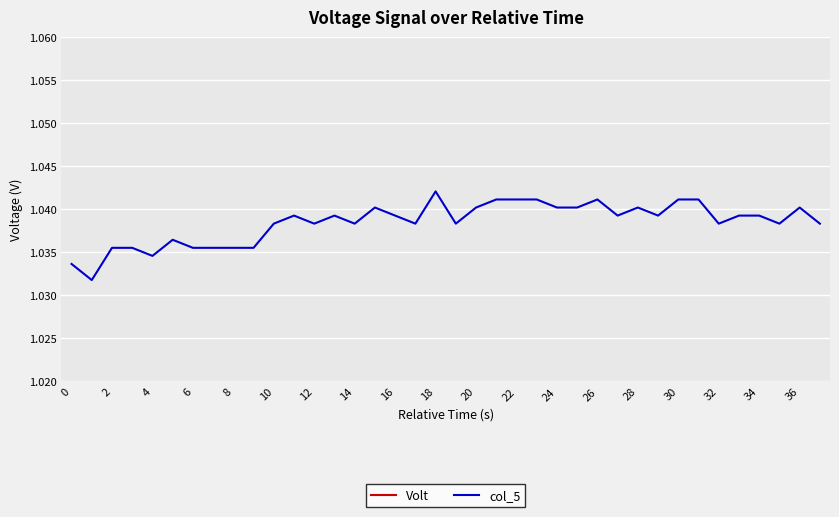

At which label does col_5 reach its peak?

18